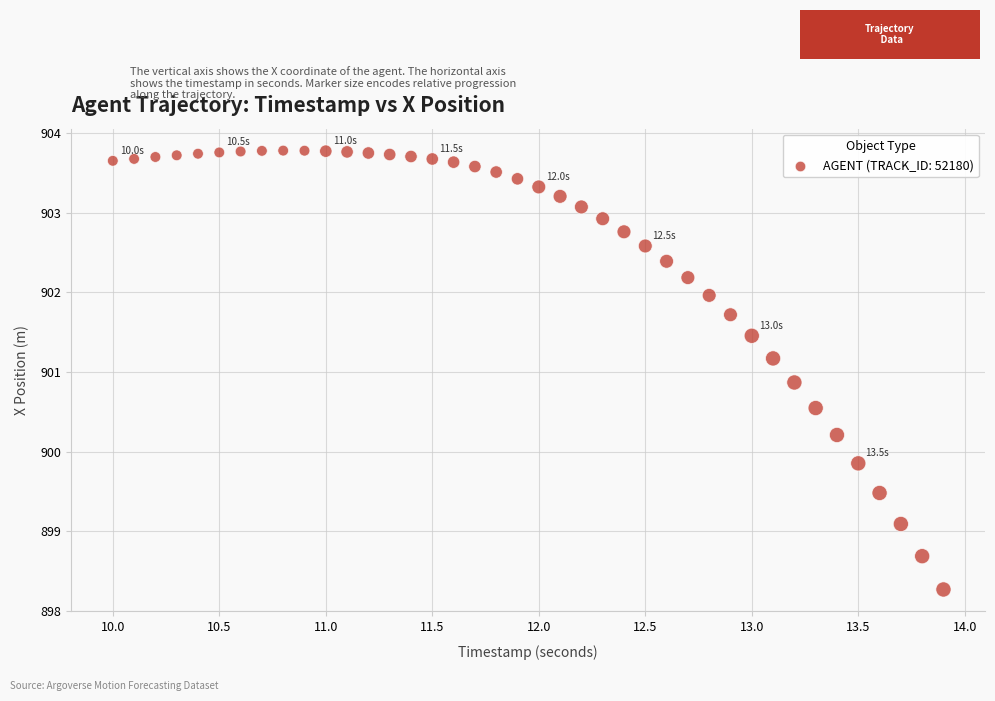

What is the range of X values (max minus min)?

3.9